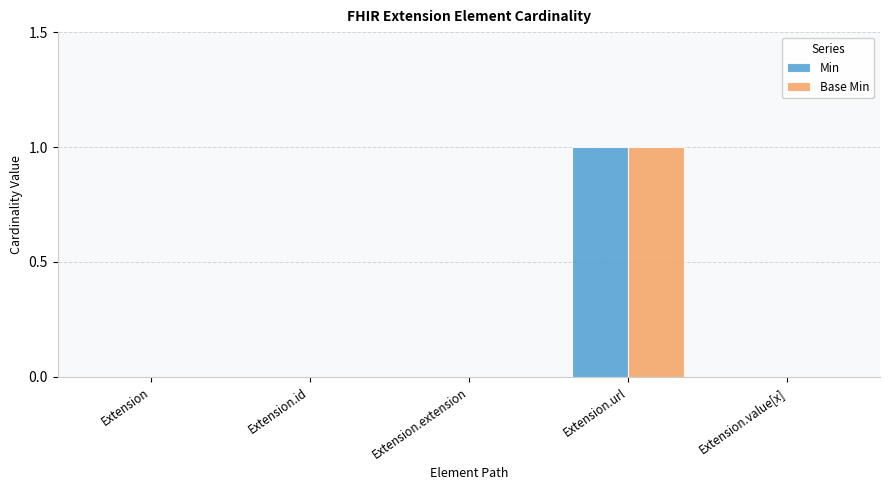

Count the number of categories in the chart.

5